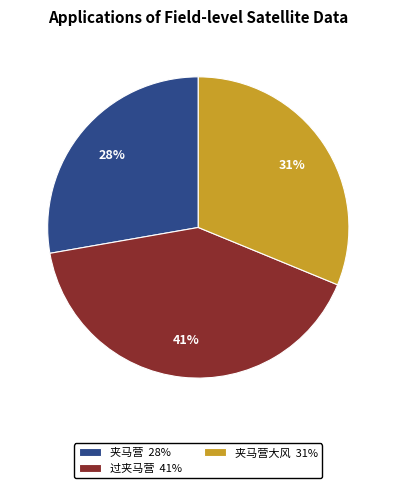

Rank the categories by value from highest to lowest.

过夹马营 41%, 夹马营大风 31%, 夹马营 28%